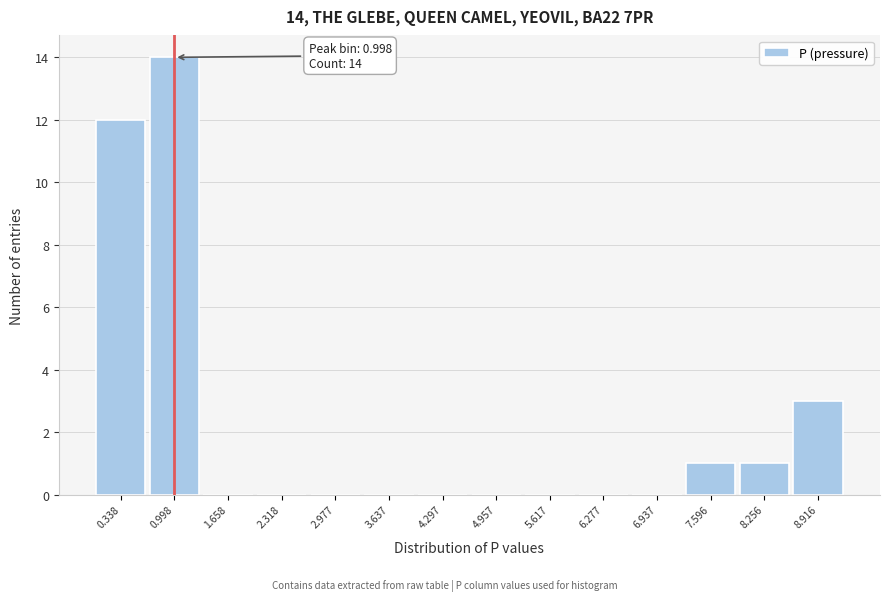

Over which range of the x-axis is the bar tallest?

0.7 to 1.3